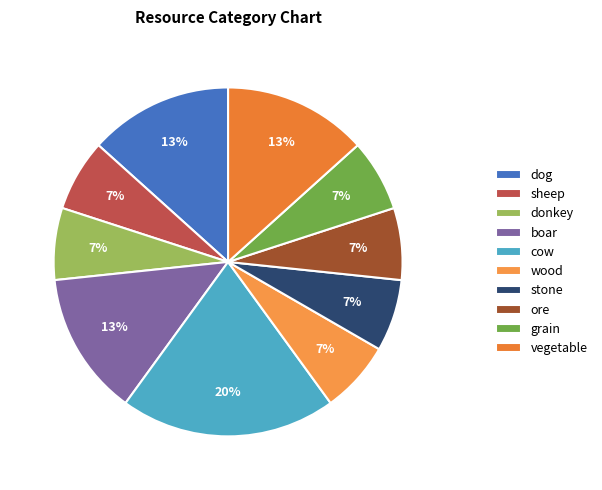

How many segments does this pie chart have?

10